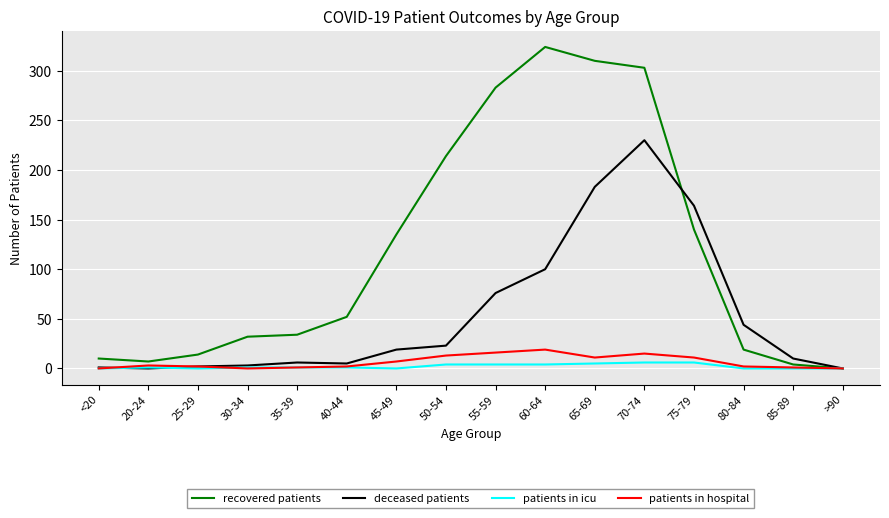

The recovered patients series shows 310 at 65-69. True or false?

True